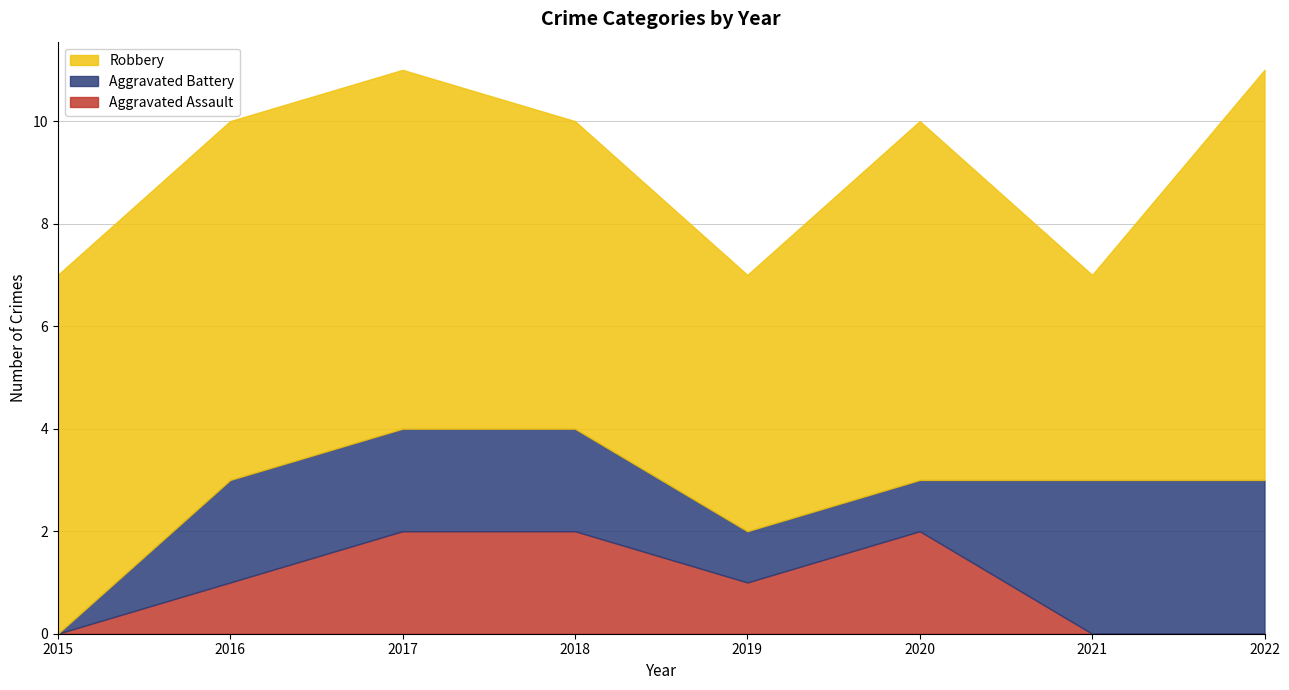

Where is Aggravated Battery nearest to the value 1?

2019